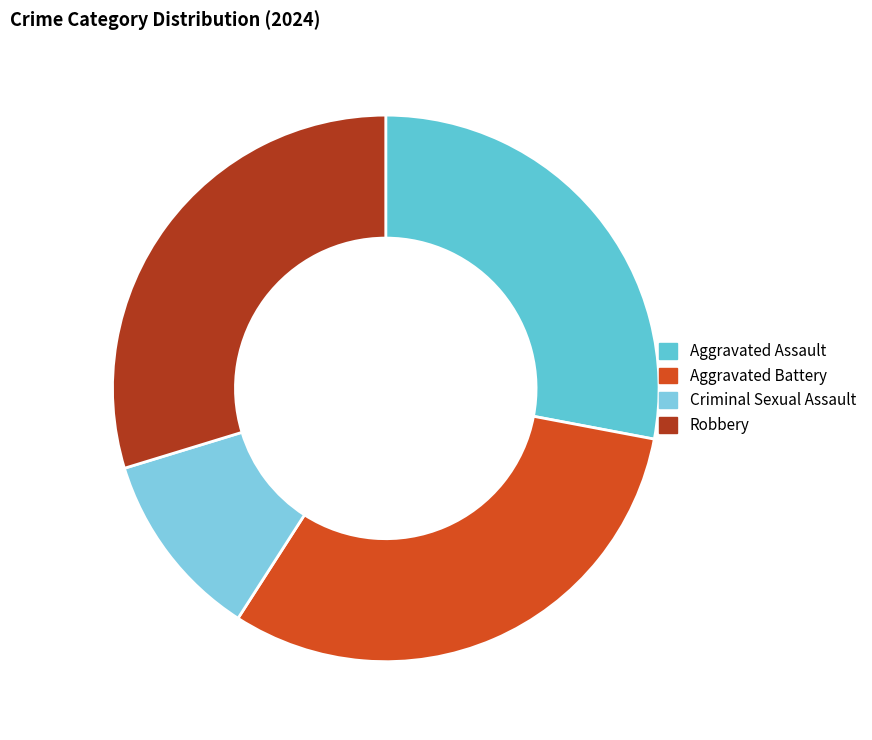

Which slice is the largest?

Aggravated Battery